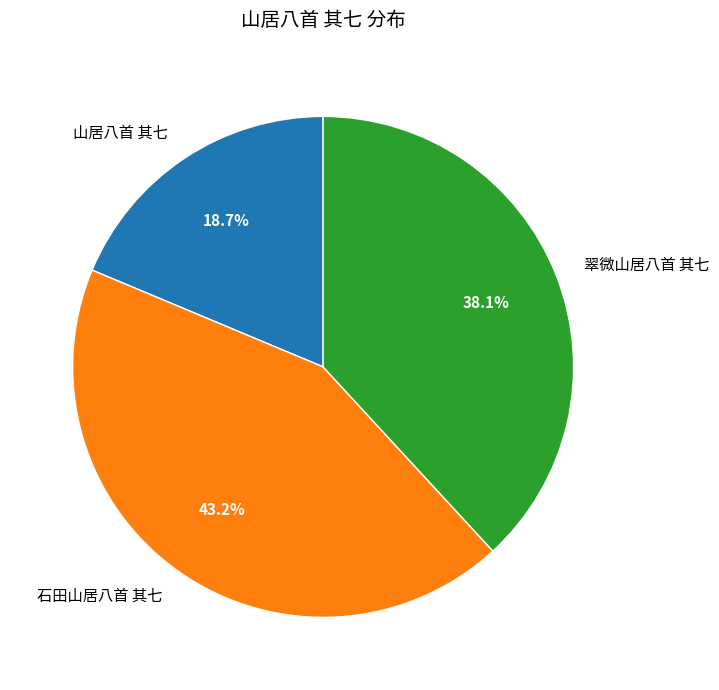

Rank the categories by value from highest to lowest.

石田山居八首 其七, 翠微山居八首 其七, 山居八首 其七